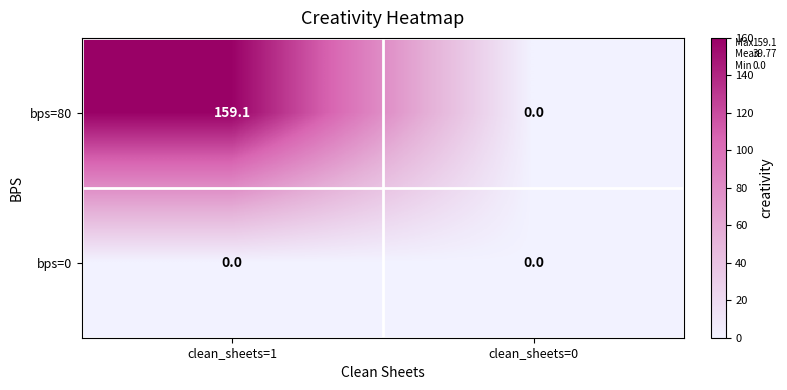

Which series has the largest range (max minus min)?

bps=80